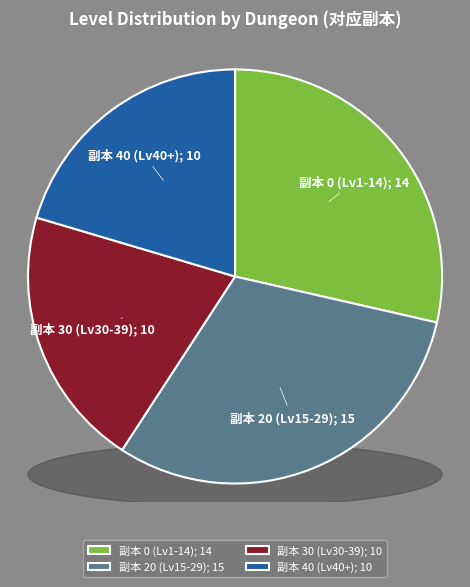

To the nearest percent, what is the average slice percentage?

25%